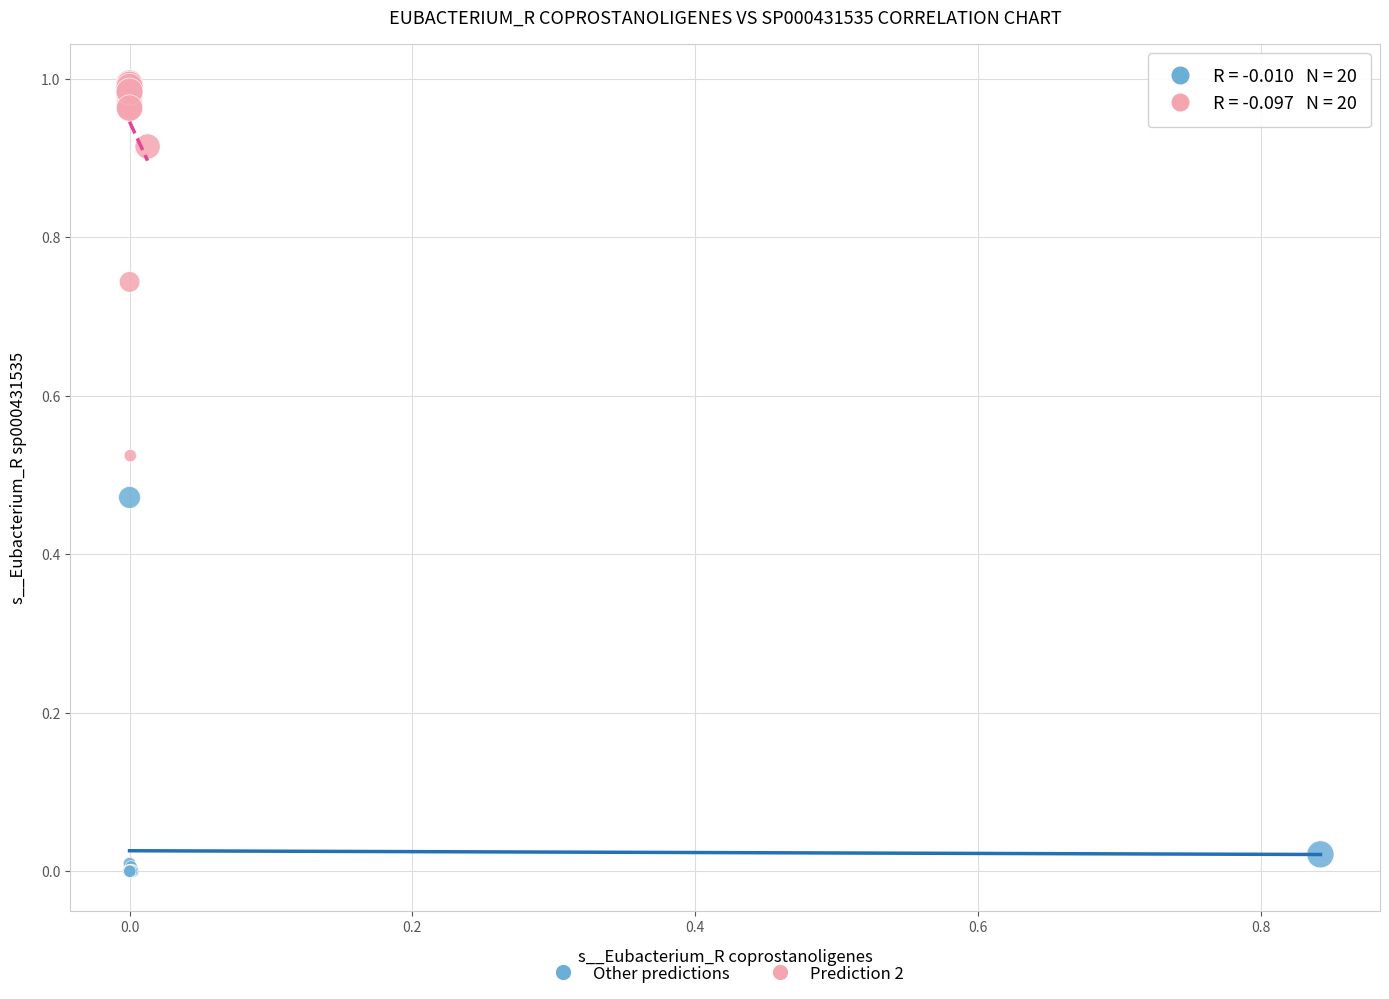

Which series reaches the minimum Y coordinate?

Other predictions